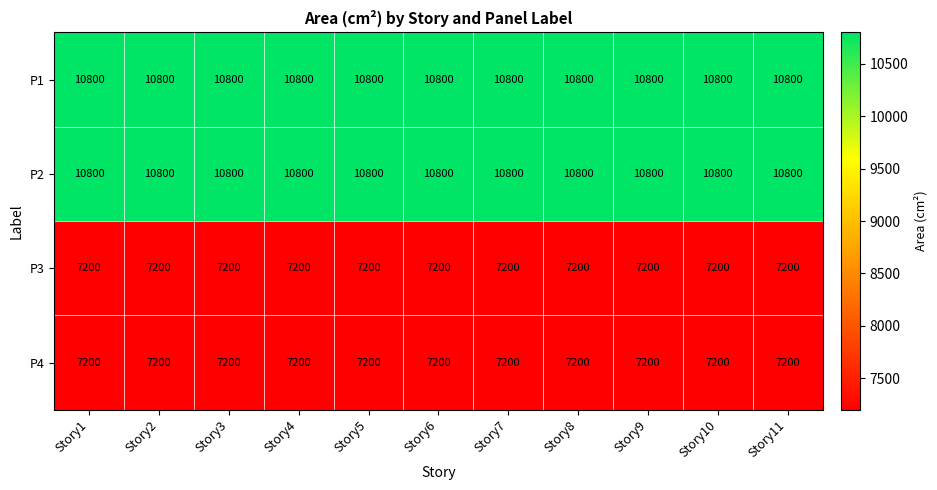

What is the difference between the highest and lowest values at Story4?

3600